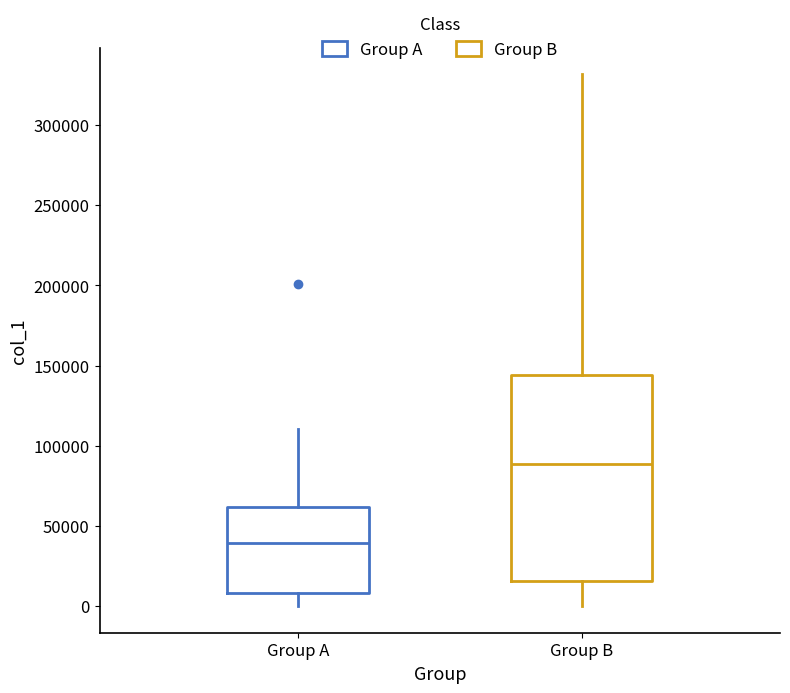

Which box is the tallest, from its lower edge to its upper edge?

Group B